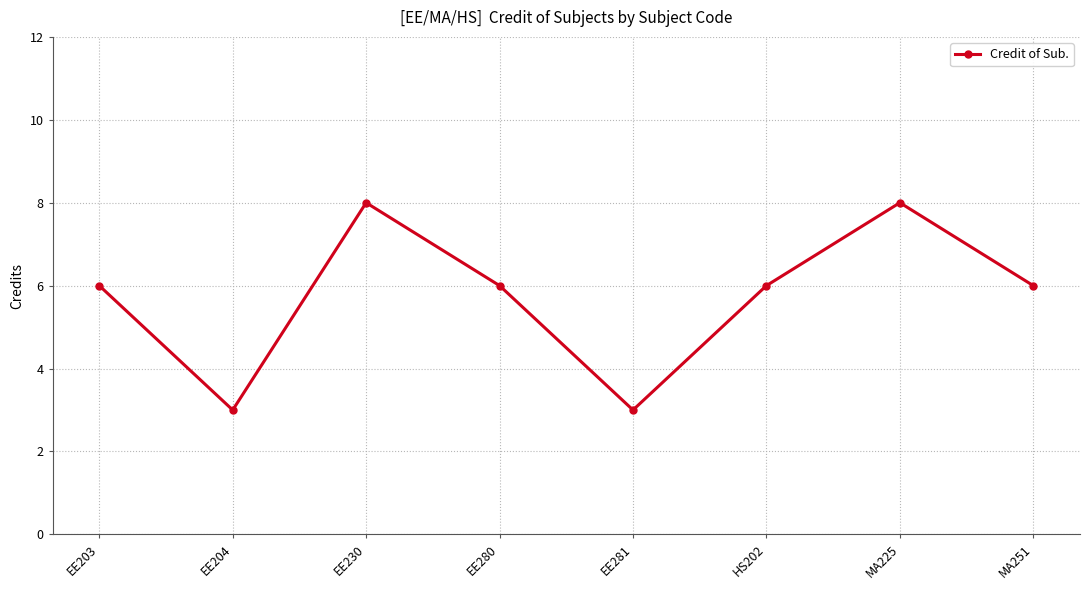

Where is the first local minimum?

EE204